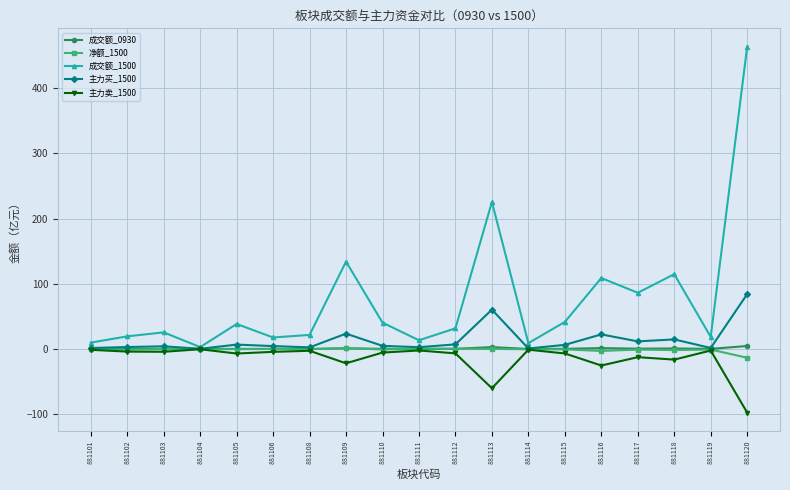

What is the value of the 成交额_1500 point at the 12th from the left?

225.4